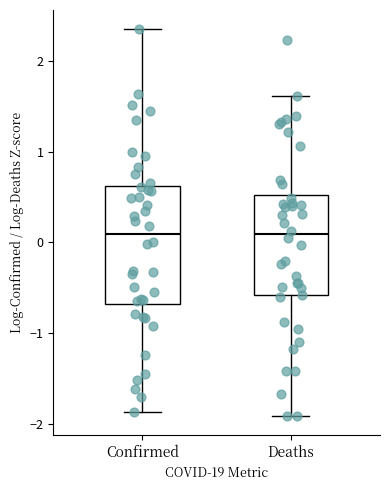

Where does the upper whisker of the box for Deaths end on the y-axis? The values are not printed on the chart, so give them approximately, as read against the axis.

1.6